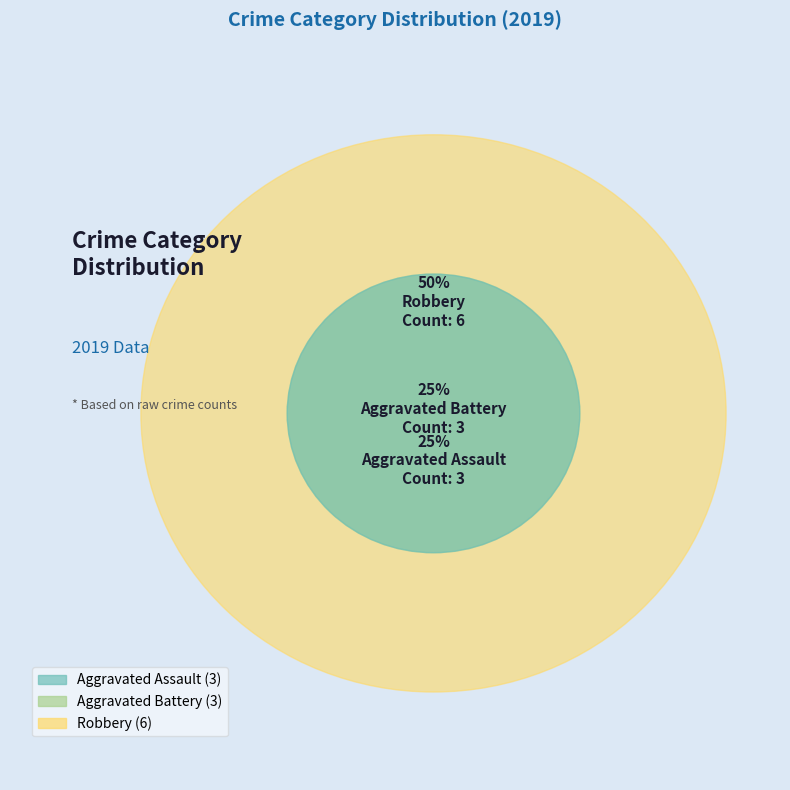

To the nearest percent, what is the average slice percentage?

33%